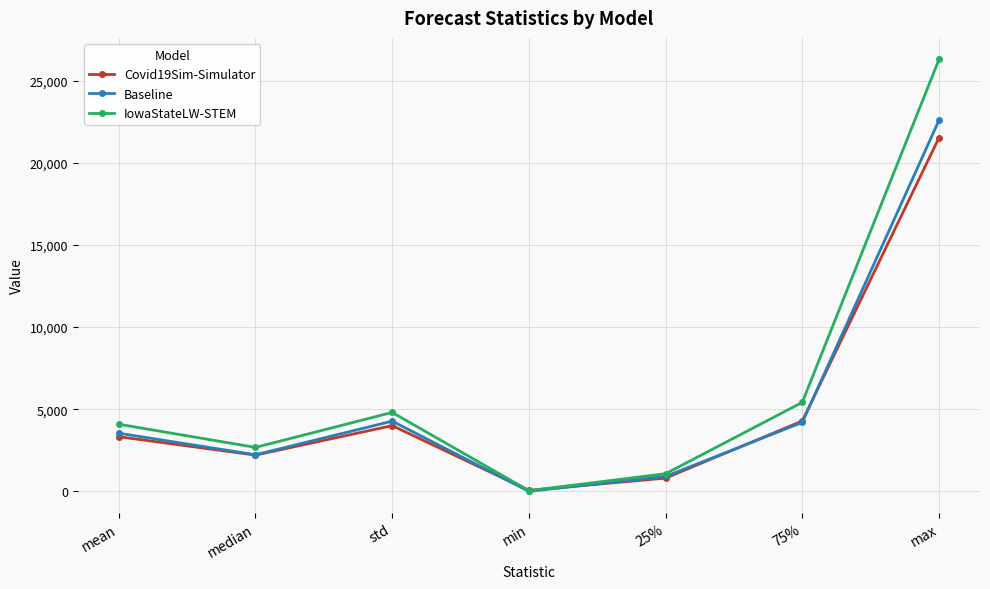

True or false: Covid19Sim-Simulator has a value of 804.6 at 25%.

True